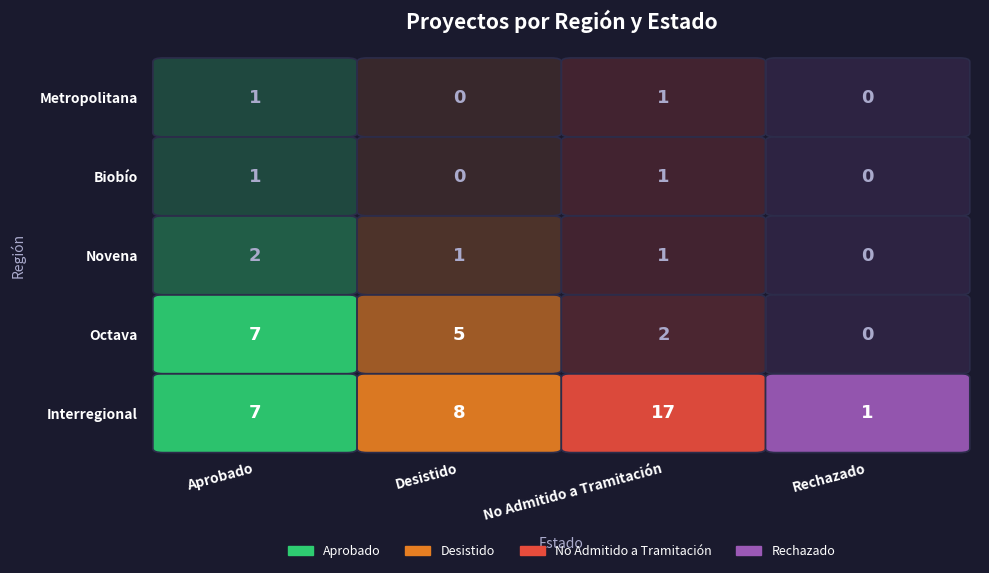

How many data points does each series have?

4